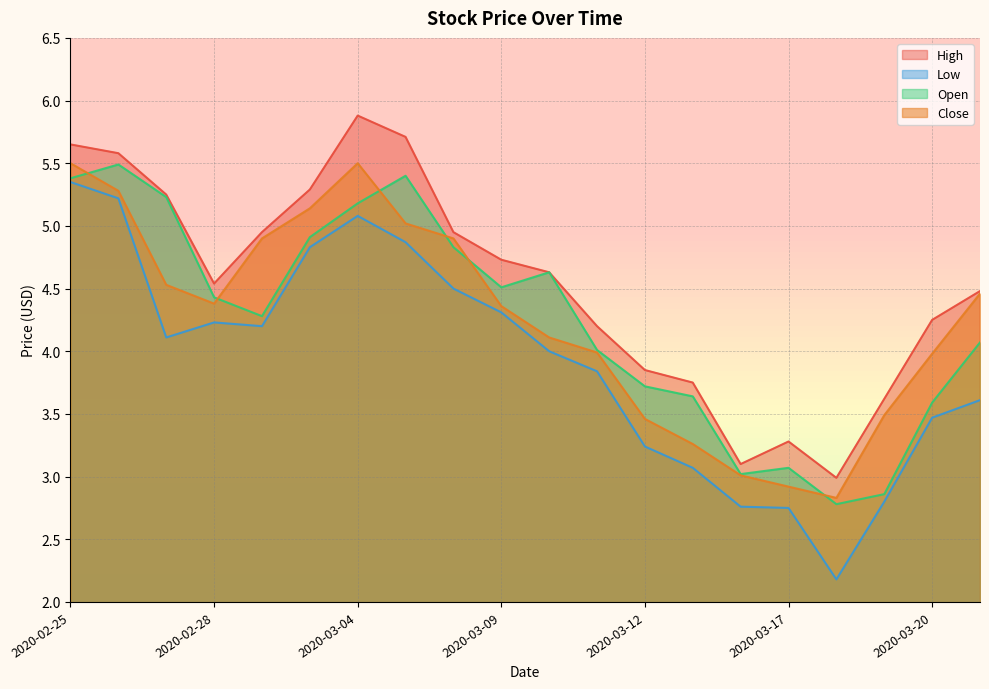

True or false: Open has a value of 4.5 at 2020-03-16.

False